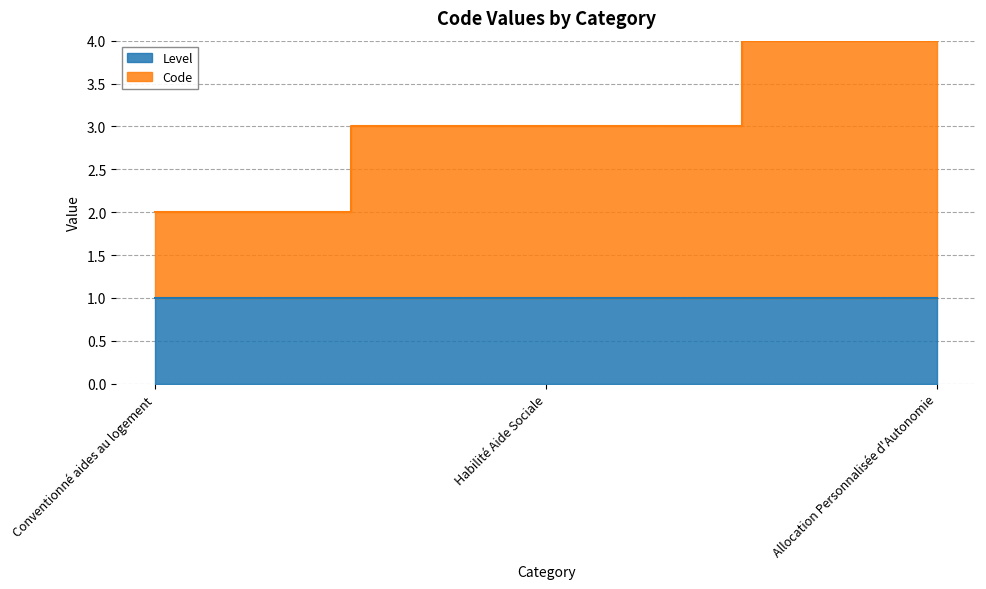

Which label corresponds to the smallest value in the chart?

Conventionné aides au logement